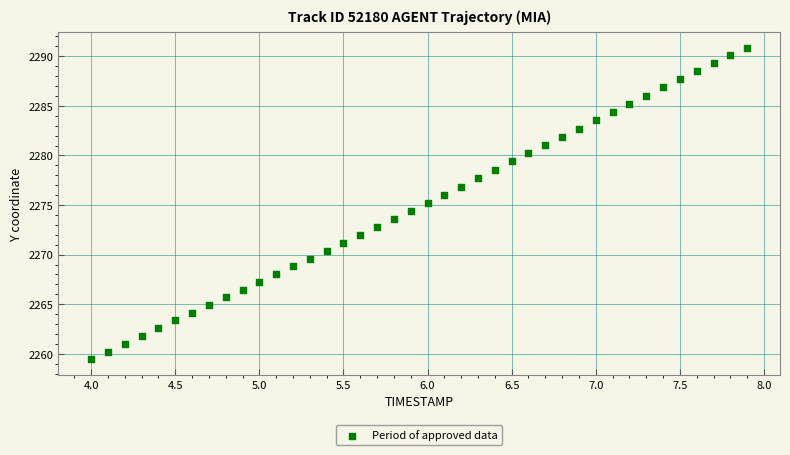

What is the range of X values (max minus min)?

3.9